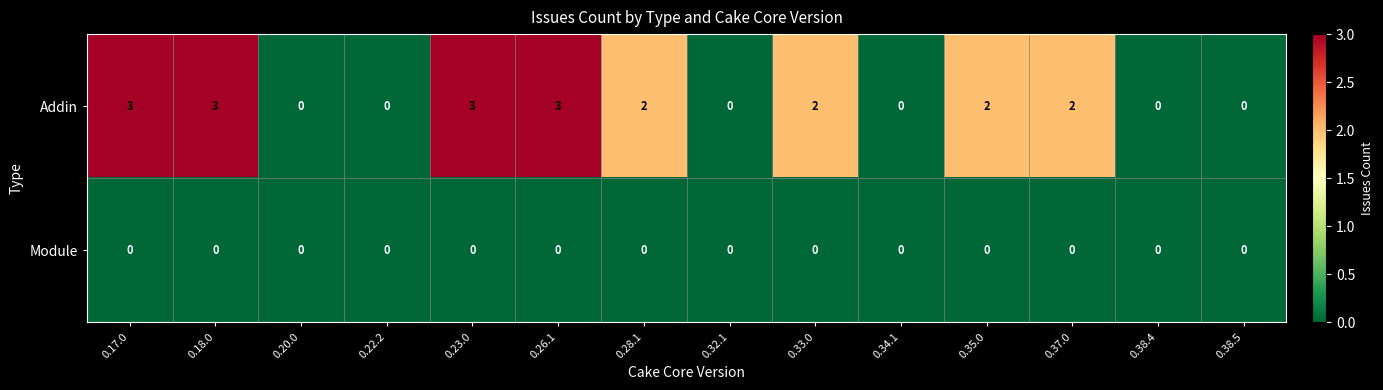

What is the maximum value shown in the chart?

3